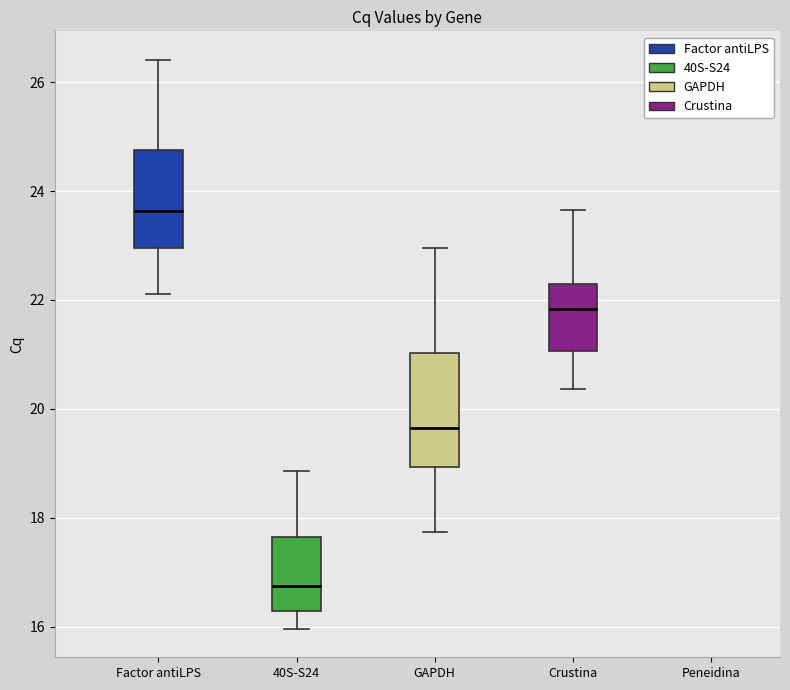

Reading left to right, read every box against the y-axis: the position of its median line, the range the box covers, and the ends of its whiskers. The values are not printed on the chart, so give them approximately, as read against the axis.

Factor antiLPS: median 23.6, box 23.0 to 24.8, whiskers 22.2 to 26.4
40S-S24: median 16.8, box 16.2 to 17.6, whiskers 16.0 to 18.8
GAPDH: median 19.6, box 19.0 to 21.0, whiskers 17.8 to 23.0
Crustina: median 21.8, box 21.0 to 22.2, whiskers 20.4 to 23.6